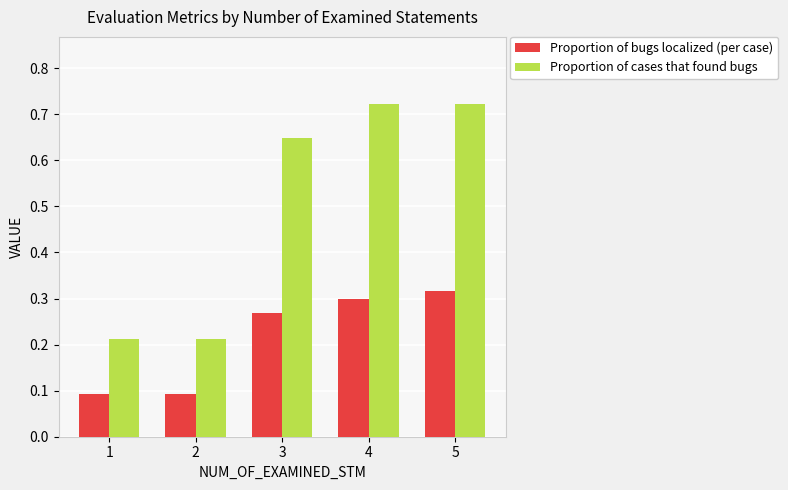

What is the difference between the Proportion of cases that found bugs values at 3 and 1?

0.4